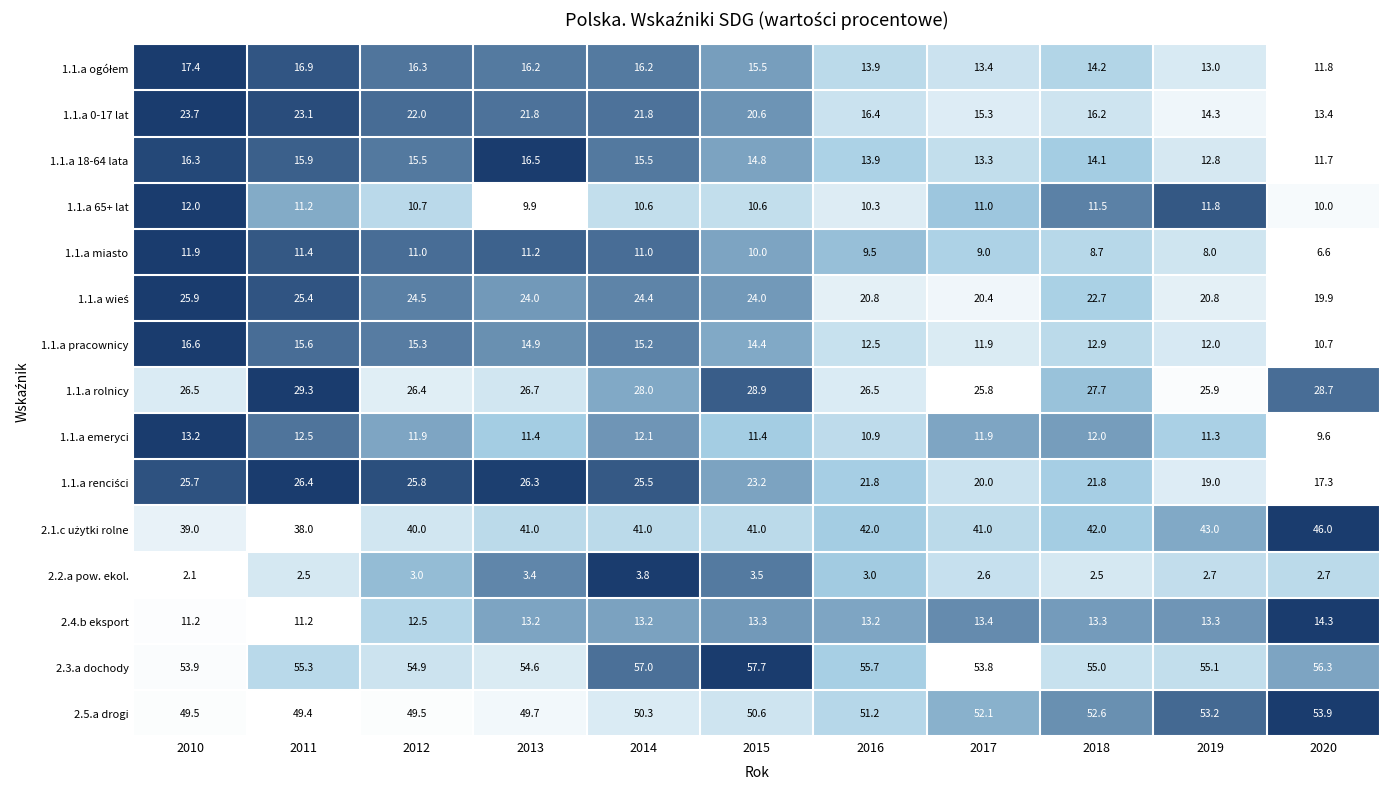

What is the difference between the 1.1.a rolnicy values at 2014 and 2019?

2.1